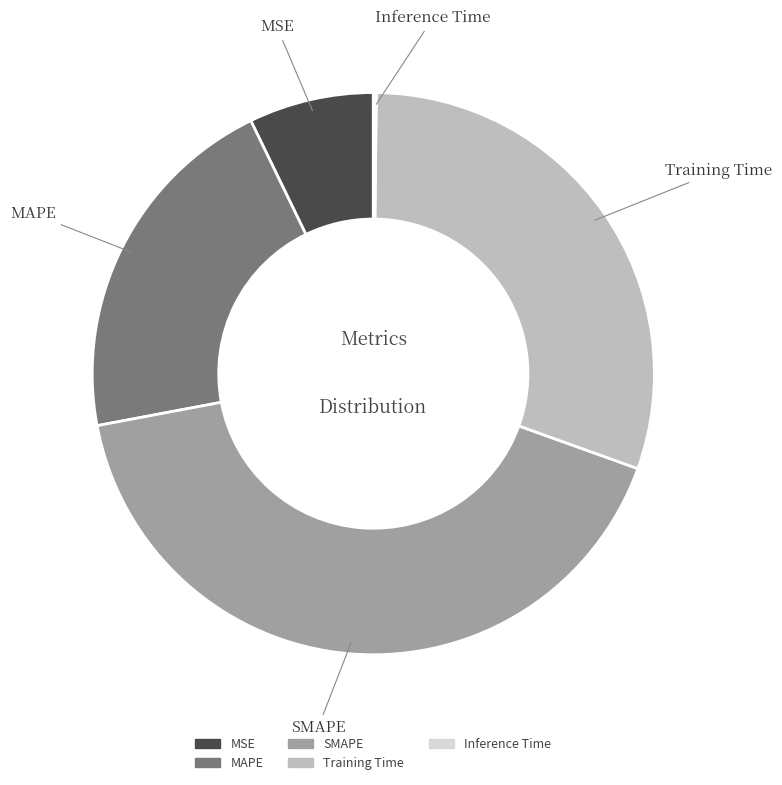

Does any single category account for the majority?

No